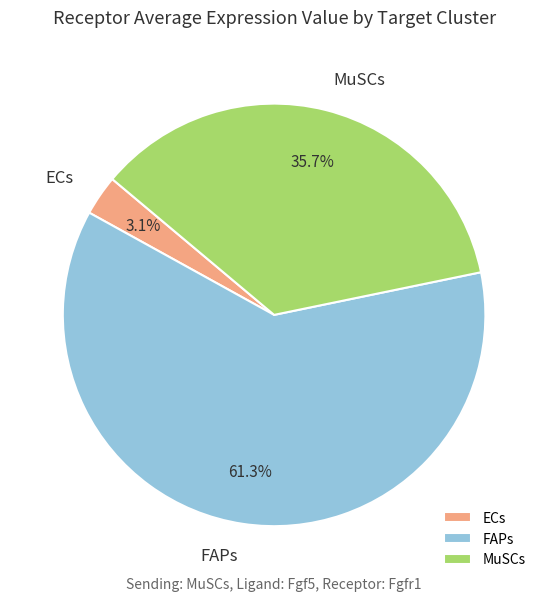

Approximately how many times larger is the value at FAPs compared to MuSCs?

1.7